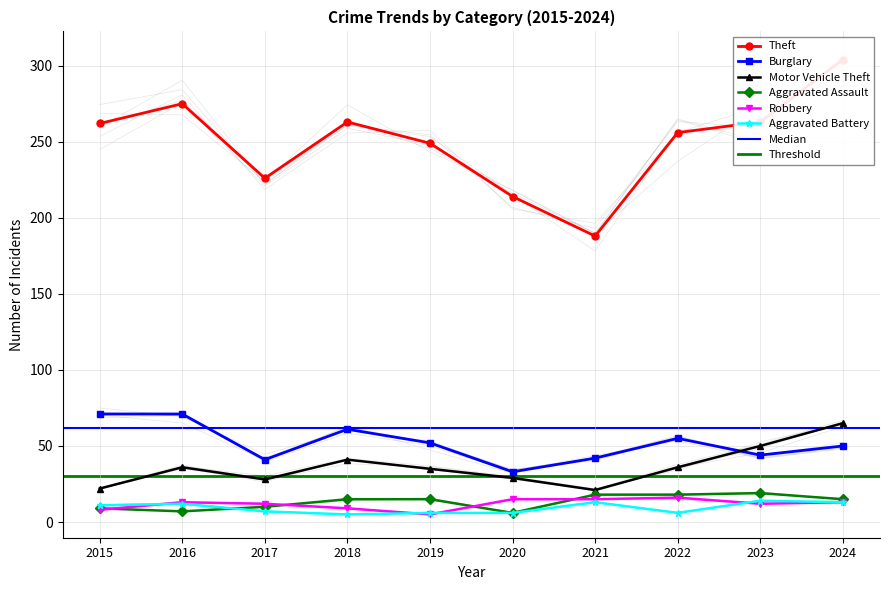

In Theft, how many points are lower than both neighbors (excluding endpoints)?

2